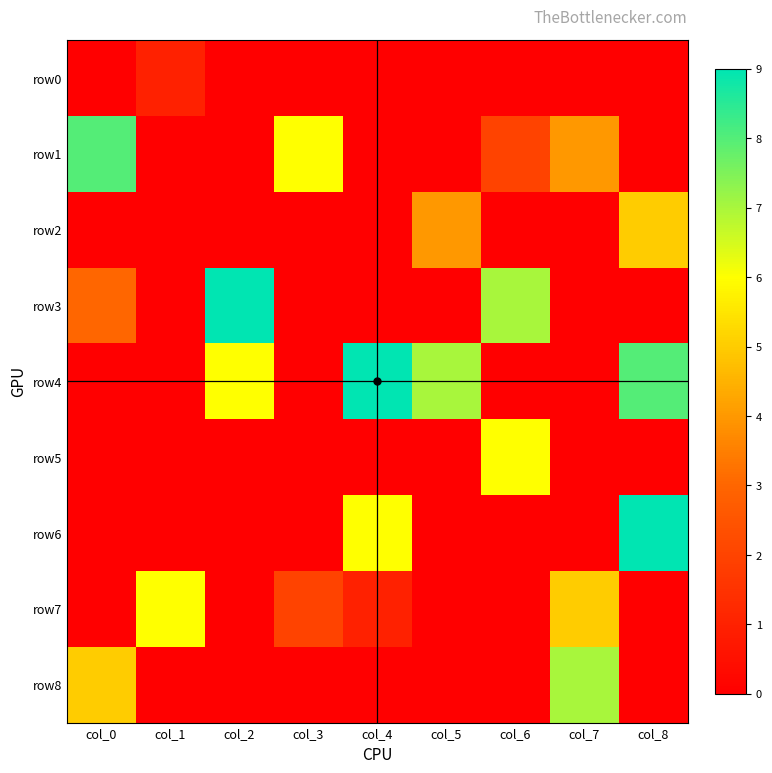

List the series in order of their peak value, lowest first.

row0, row2, row5, row7, row8, row1, row3, row4, row6